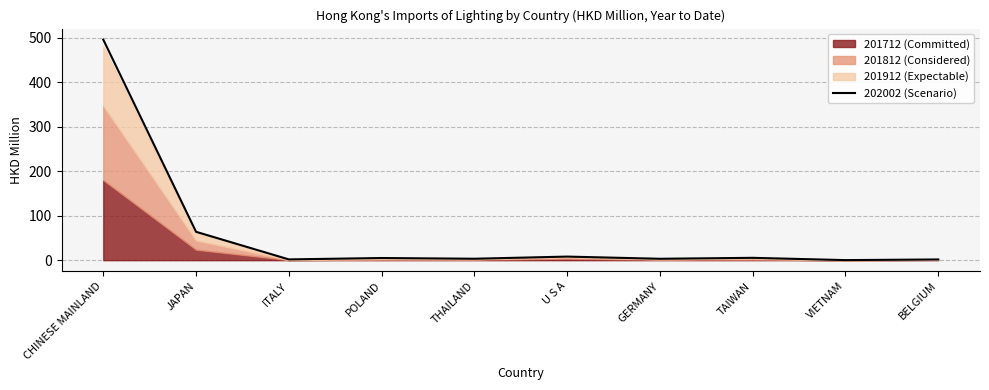

List the labels in order of value, smallest first.

VIETNAM, BELGIUM, ITALY, GERMANY, THAILAND, POLAND, TAIWAN, U S A, JAPAN, CHINESE MAINLAND